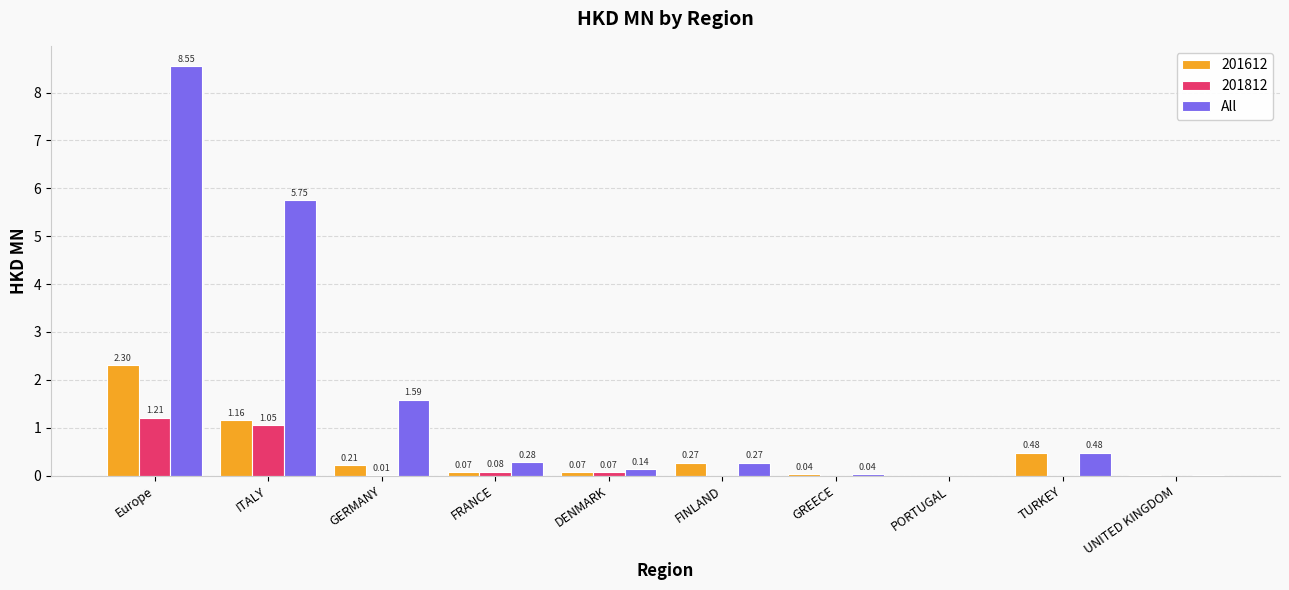

How many categories are shown in the chart?

10